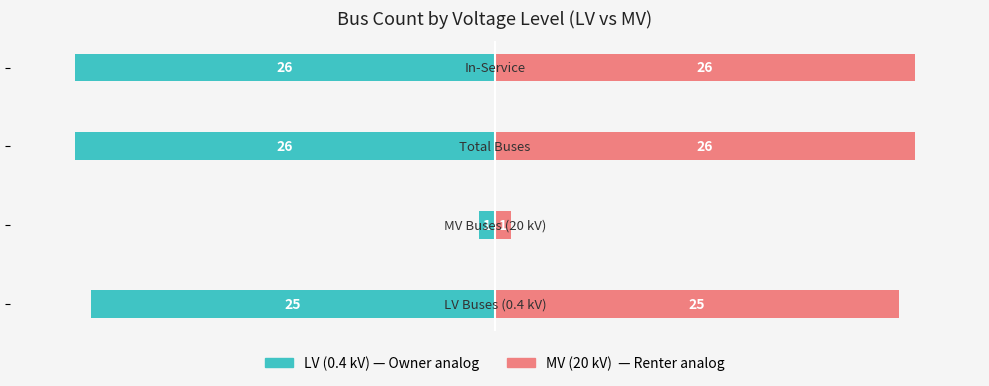

The Bus Count series shows 15 at 5. True or false?

False